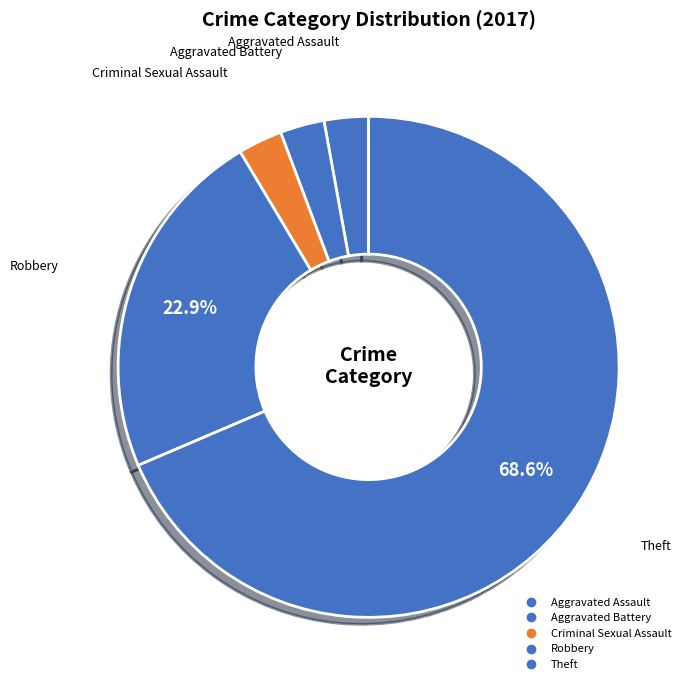

How many slices are in this pie chart?

5